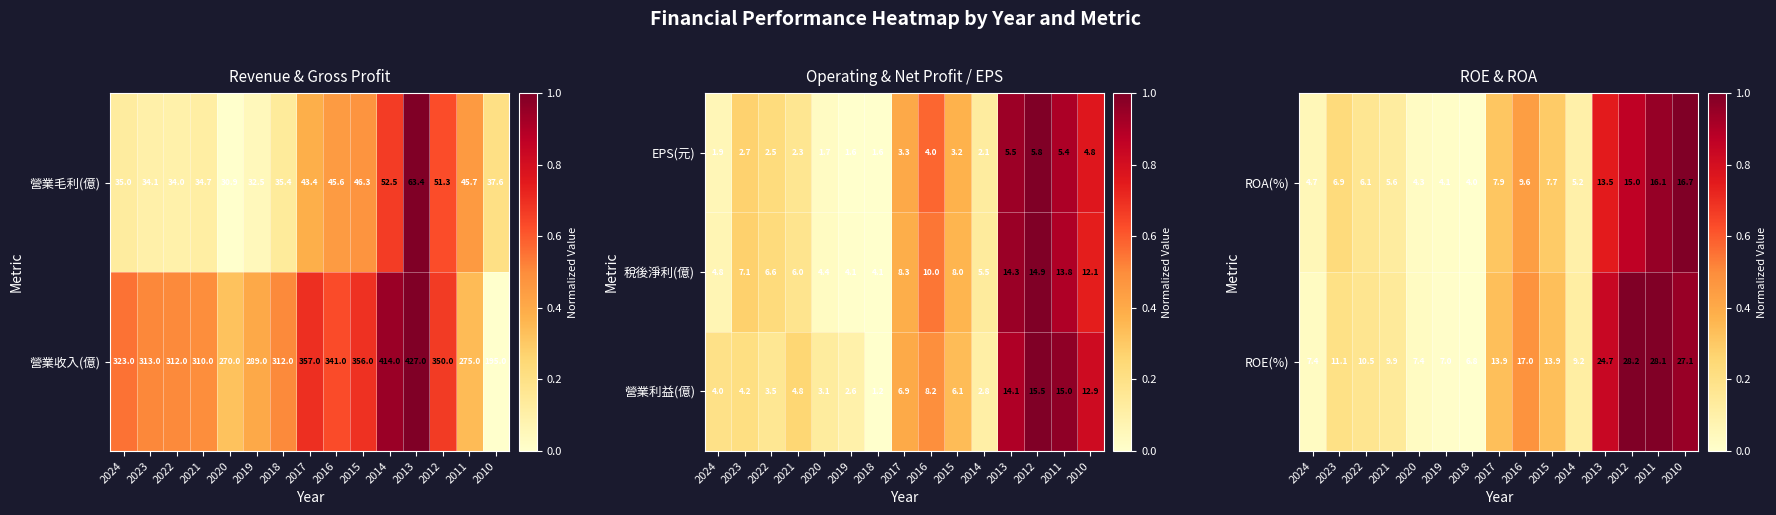

Where is EPS(元) nearest to the value 3?

2015